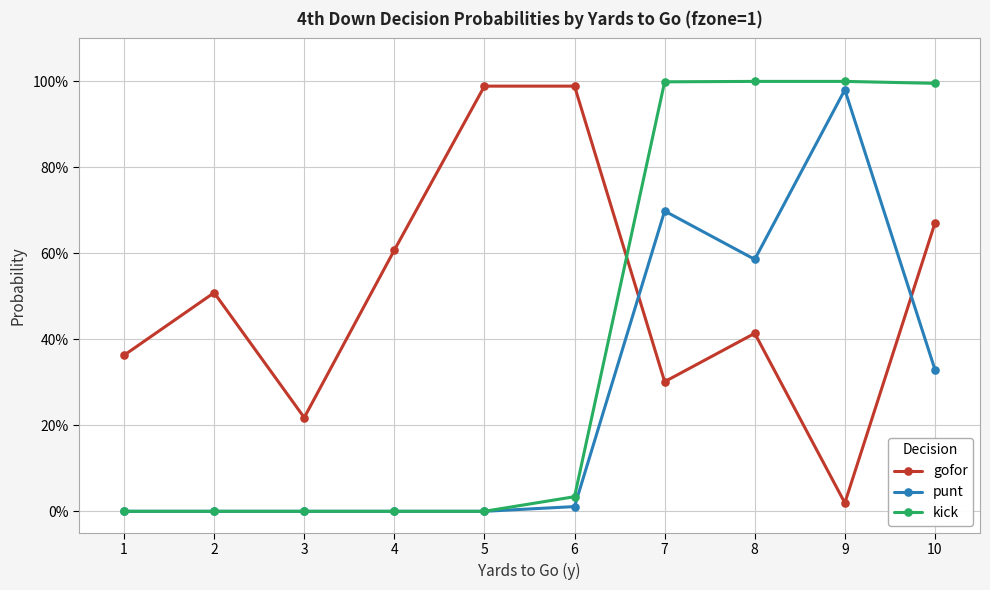

How many times do kick and gofor cross each other?

1